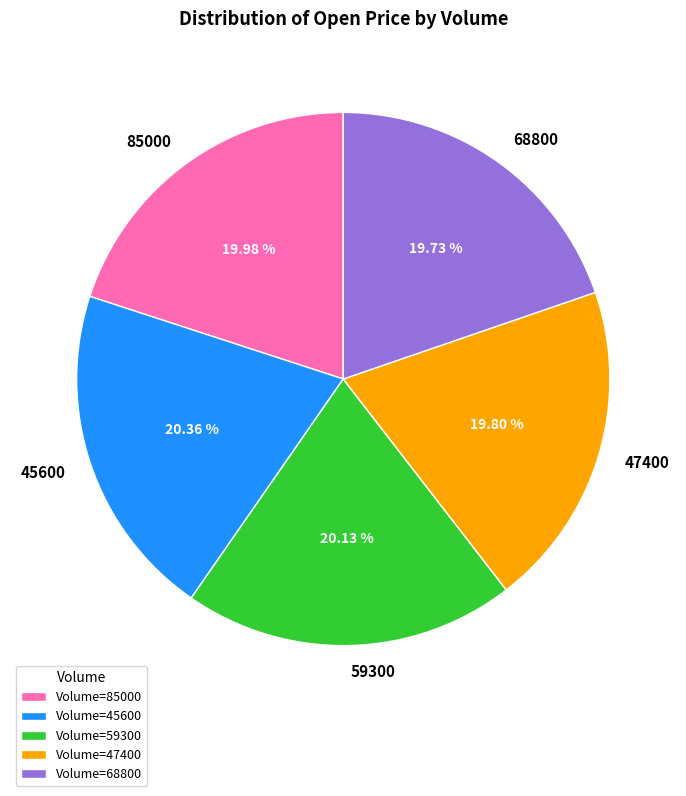

To the nearest percent, what is the average slice percentage?

20%